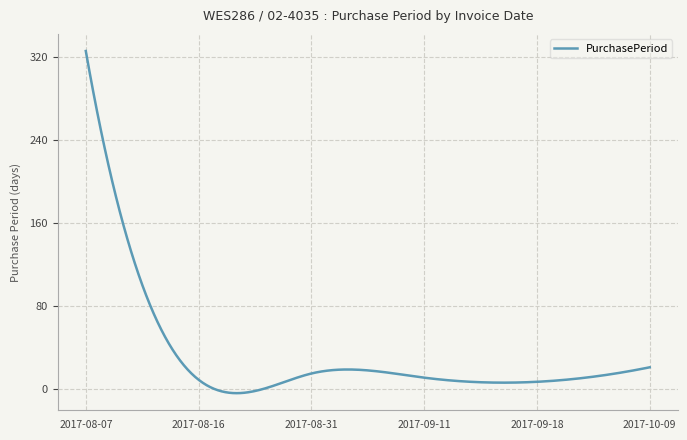

What is the difference between the second highest and minimum values?

319.7